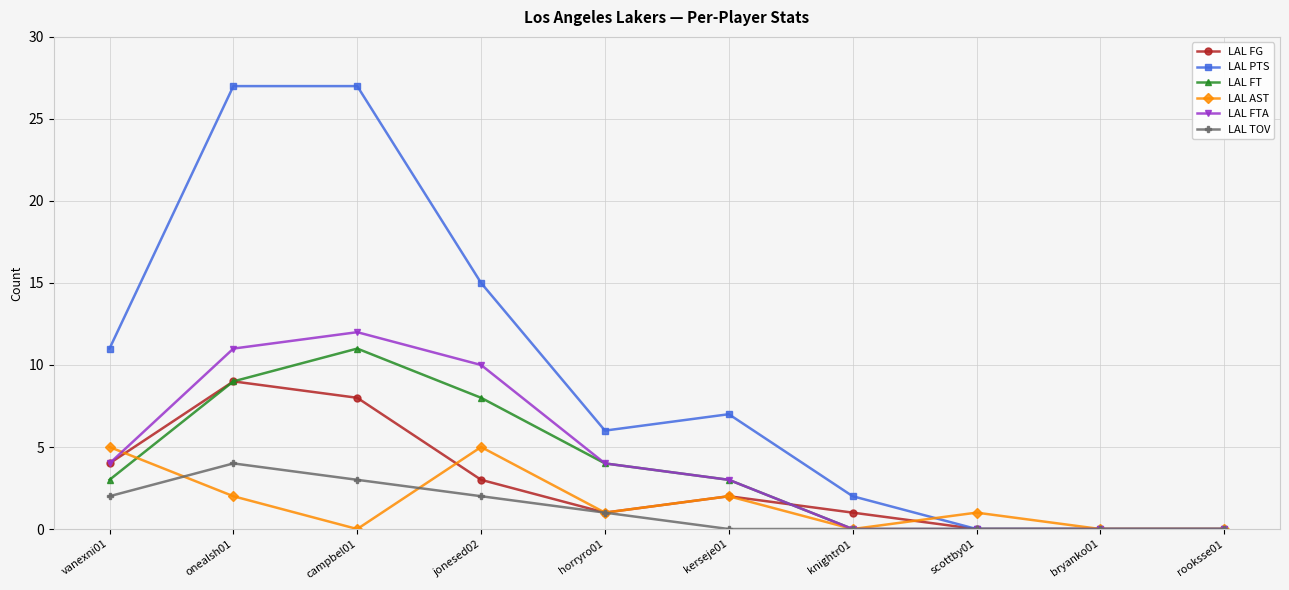

True or false: LAL AST and LAL FG cross at least once.

True